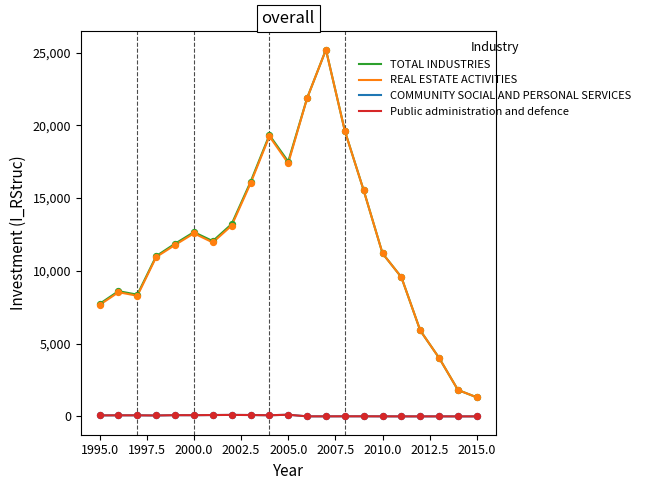

Which series has the largest total across all categories?

TOTAL INDUSTRIES